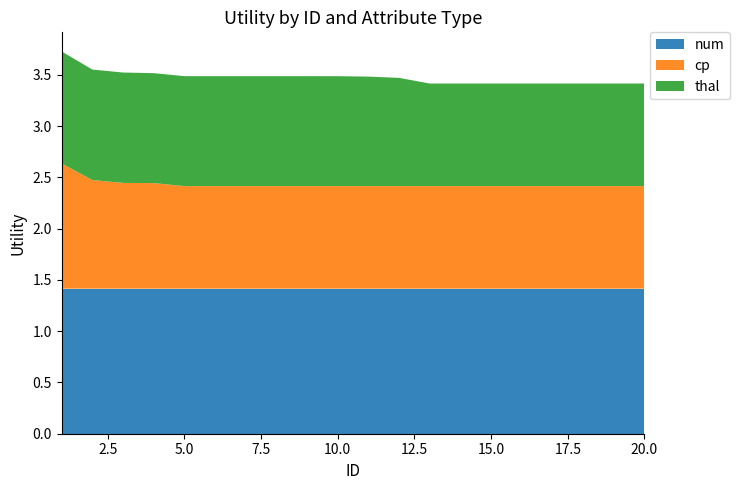

Reading left to right, transcribe all the data shown in this chart.

num: 1.4	1.4	1.4	1.4	1.4	1.4	1.4	1.4	1.4	1.4	1.4	1.4	1.4	1.4	1.4	1.4	1.4	1.4	1.4	1.4
cp: 1.2	1.1	1.0	1.0	1.0	1.0	1.0	1.0	1.0	1.0	1.0	1.0	1.0	1.0	1.0	1.0	1.0	1.0	1.0	1.0
thal: 1.1	1.1	1.1	1.1	1.1	1.1	1.1	1.1	1.1	1.1	1.1	1.1	1.0	1.0	1.0	1.0	1.0	1.0	1.0	1.0